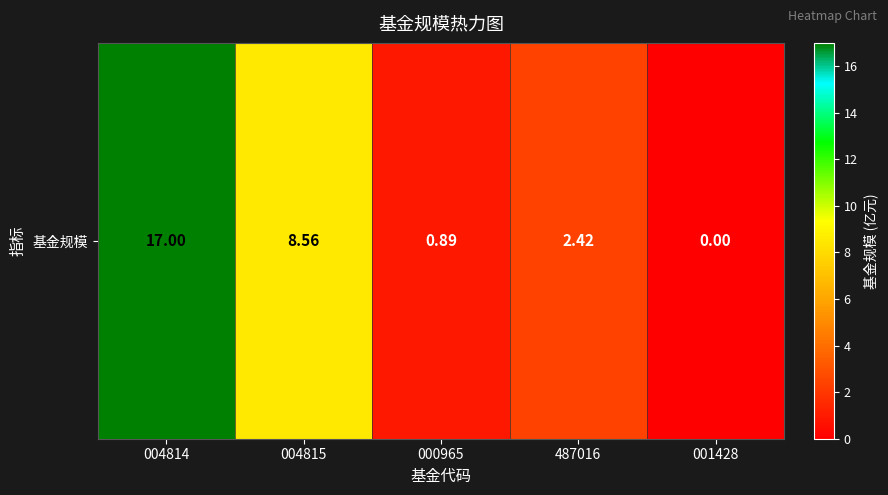

Reading left to right, extract all data points from this chart.

004814=17.0	004815=8.6	000965=0.9	487016=2.4	001428=0.0